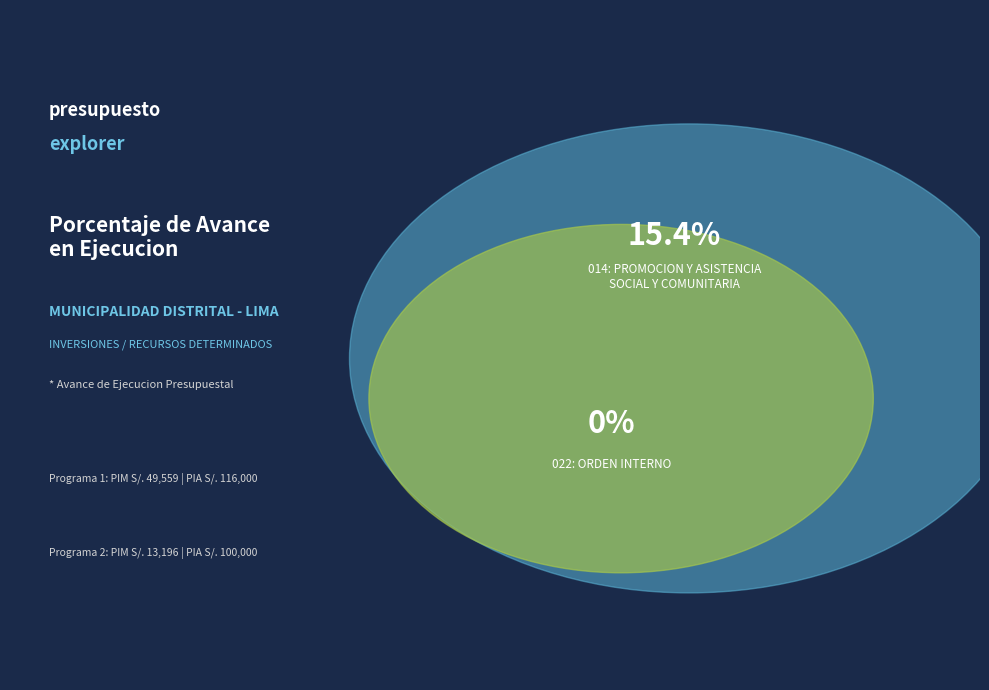

Does any single category account for the majority?

Yes